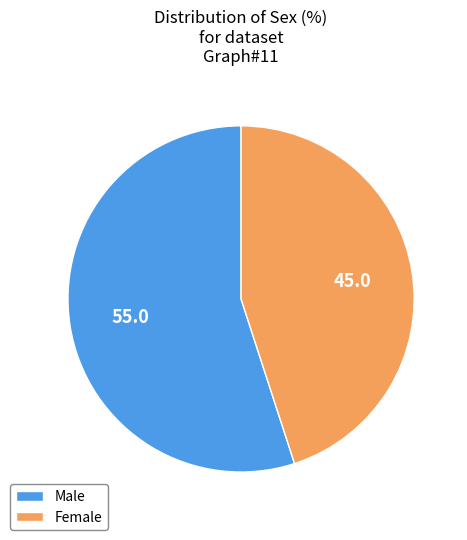

Which slice is the smallest?

Female